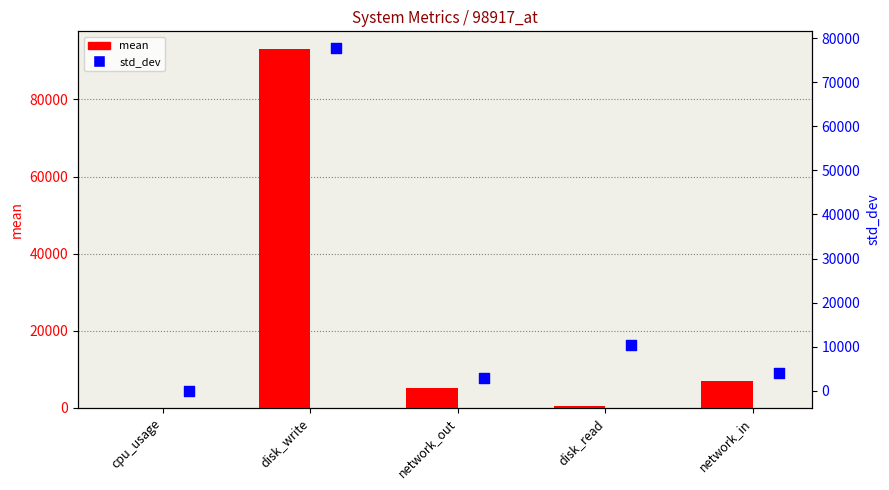

Which series has the largest total across all categories?

mean